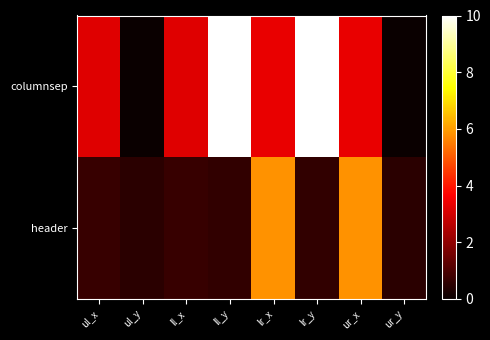

What is the spread (max minus min) of values at ll_x?

2.5